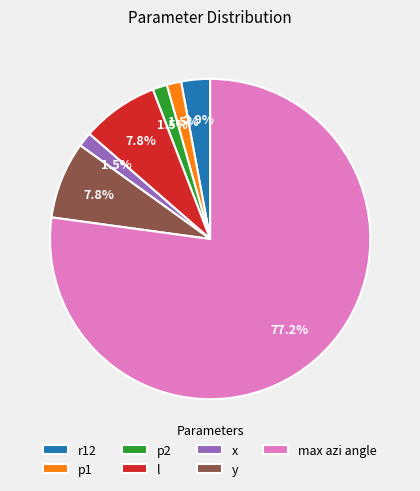

What is the ratio of the value at r12 to the value at l?

0.4